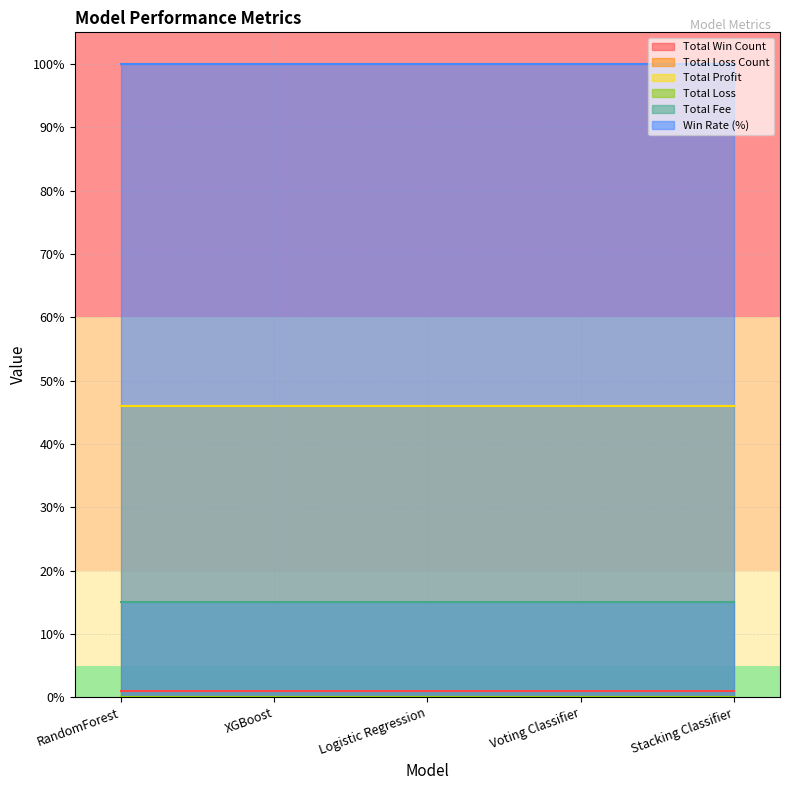

Reading left to right, list all the values displayed in this chart.

Total Win Count: RandomForest=1.0	XGBoost=1.0	Logistic Regression=1.0	Voting Classifier=1.0	Stacking Classifier=1.0
Total Loss Count: RandomForest=0.0	XGBoost=0.0	Logistic Regression=0.0	Voting Classifier=0.0	Stacking Classifier=0.0
Total Profit: RandomForest=46.0	XGBoost=46.0	Logistic Regression=46.0	Voting Classifier=46.0	Stacking Classifier=46.0
Total Loss: RandomForest=0.0	XGBoost=0.0	Logistic Regression=0.0	Voting Classifier=0.0	Stacking Classifier=0.0
Total Fee: RandomForest=15.0	XGBoost=15.0	Logistic Regression=15.0	Voting Classifier=15.0	Stacking Classifier=15.0
Win Rate (%): RandomForest=100.0	XGBoost=100.0	Logistic Regression=100.0	Voting Classifier=100.0	Stacking Classifier=100.0